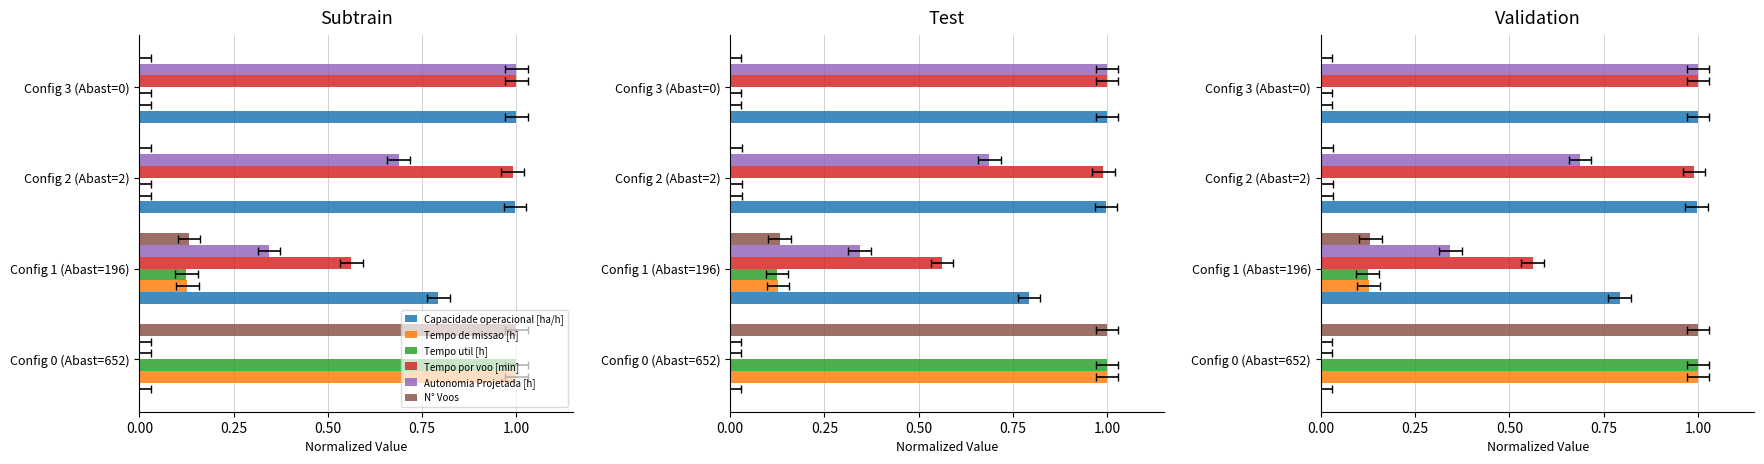

Reading right to left, transcribe all the data shown in this chart.

Capacidade operacional [ha/h]: 1.0	1.0	0.8	0.0
Tempo de missao [h]: 0.0	0.0	0.1	1.0
Tempo util [h]: 0.0	0.0	0.1	1.0
Tempo por voo [min]: 1.0	1.0	0.6	0.0
Autonomia Projetada [h]: 1.0	0.7	0.3	0.0
N° Voos: 0.0	0.0	0.1	1.0